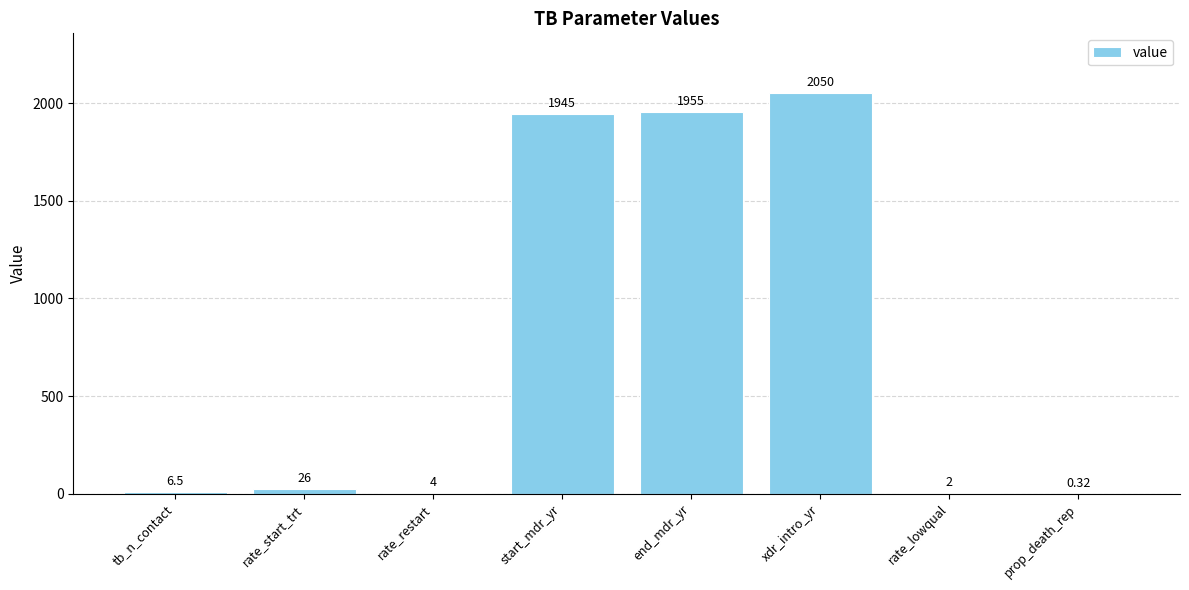

Where is the data nearest to the value 1025?

start_mdr_yr